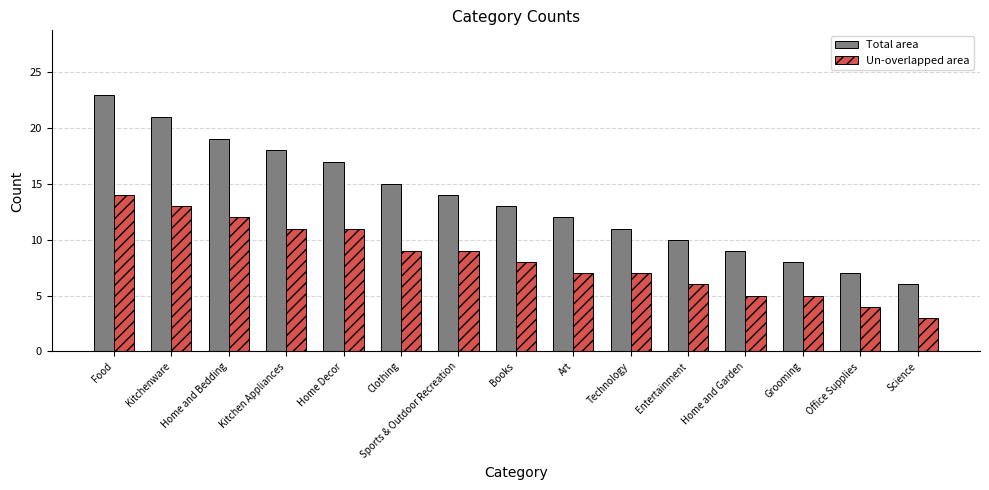

Between Kitchen Appliances and Technology, which series saw the biggest shift?

Total area